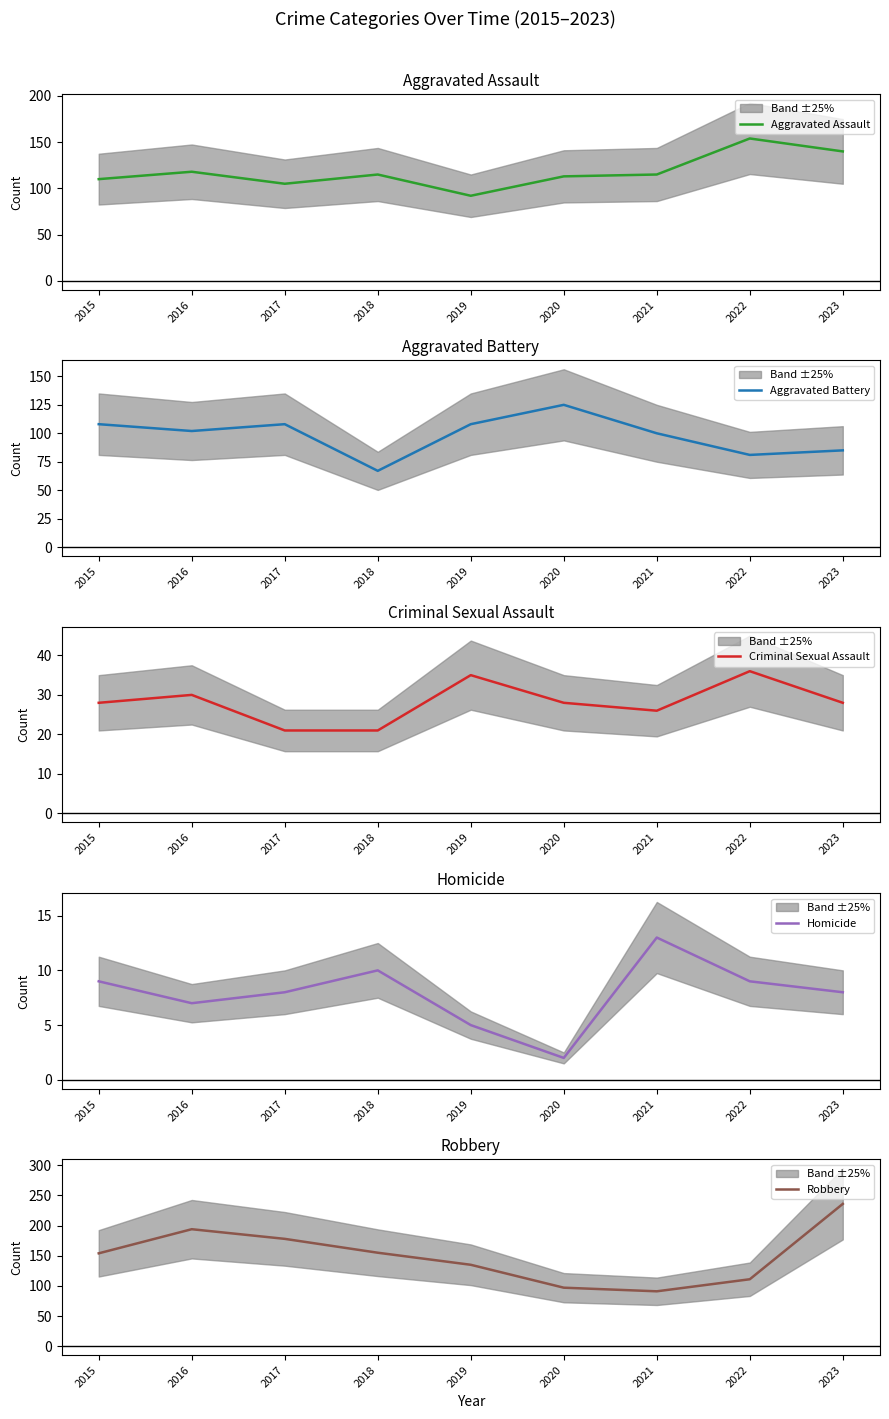

List the labels in order of Homicide value, smallest first.

2020, 2019, 2016, 2017, 2023, 2015, 2022, 2018, 2021